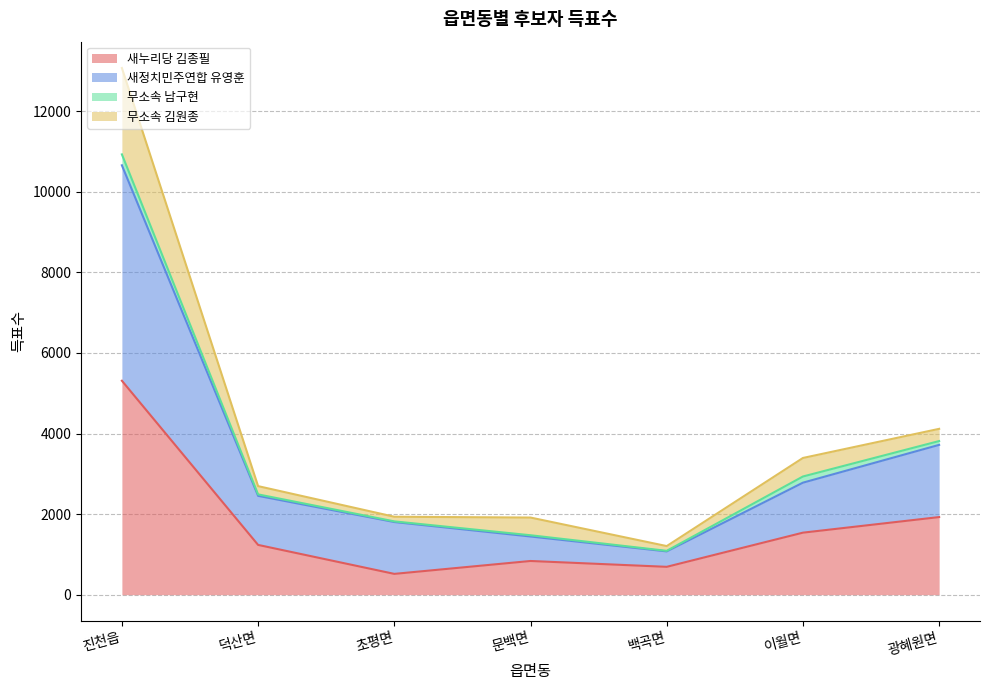

Which category has the lowest value across all series?

초평면